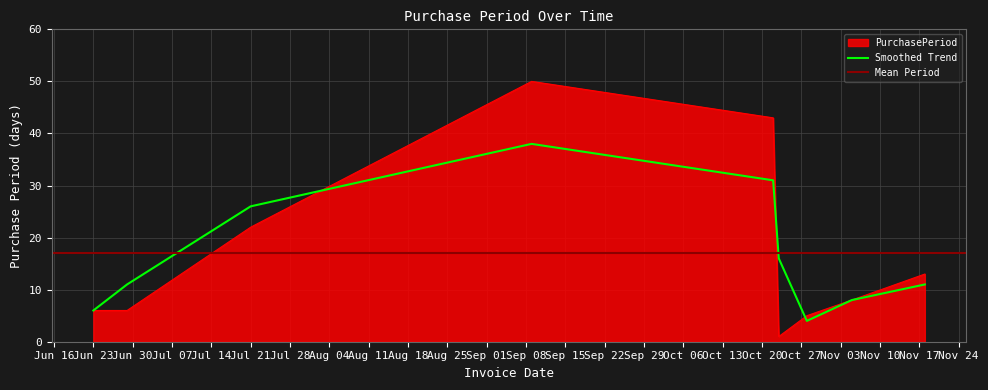

What is the ratio of the value at 2015-10-23 to the value at 2015-11-05?

0.1